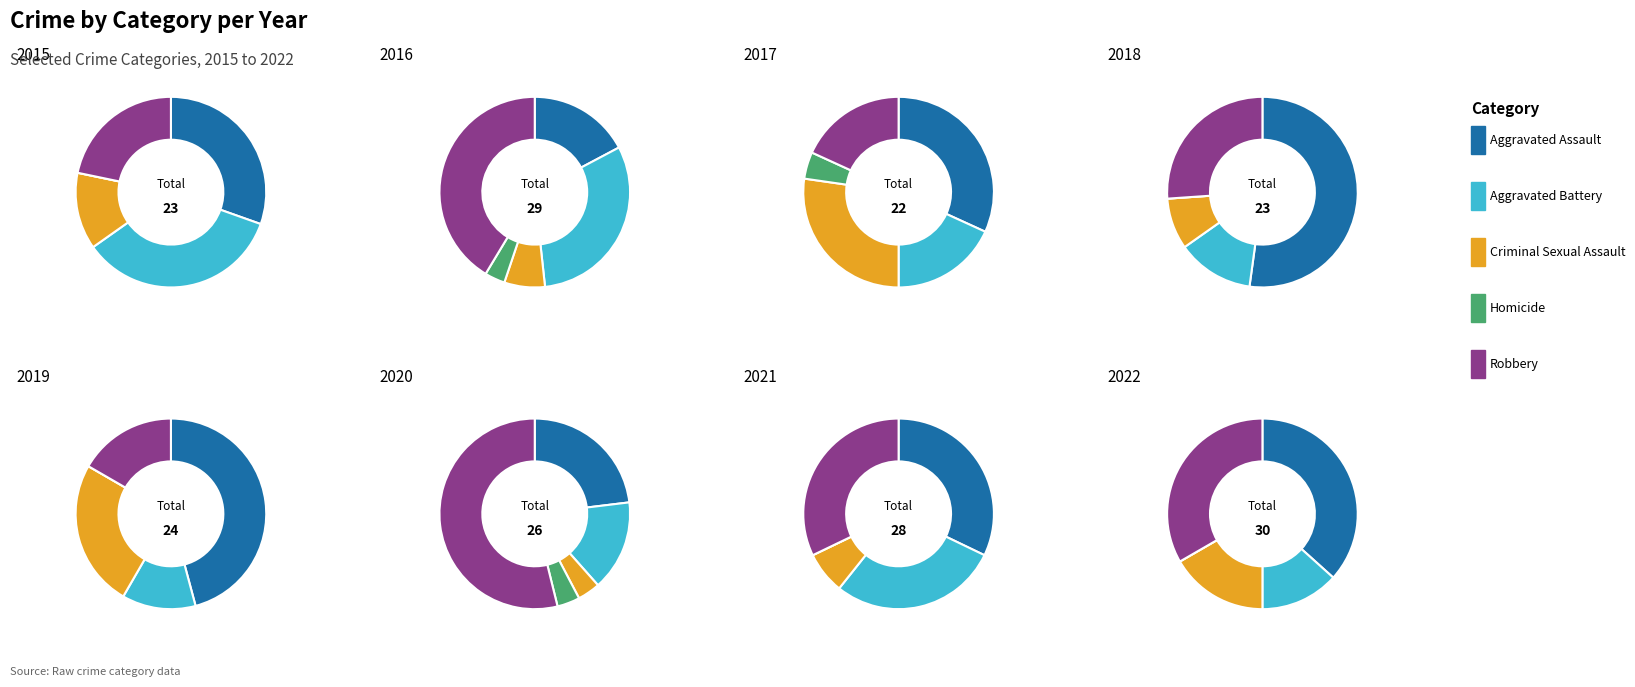

Which series has the largest range (max minus min)?

Robbery